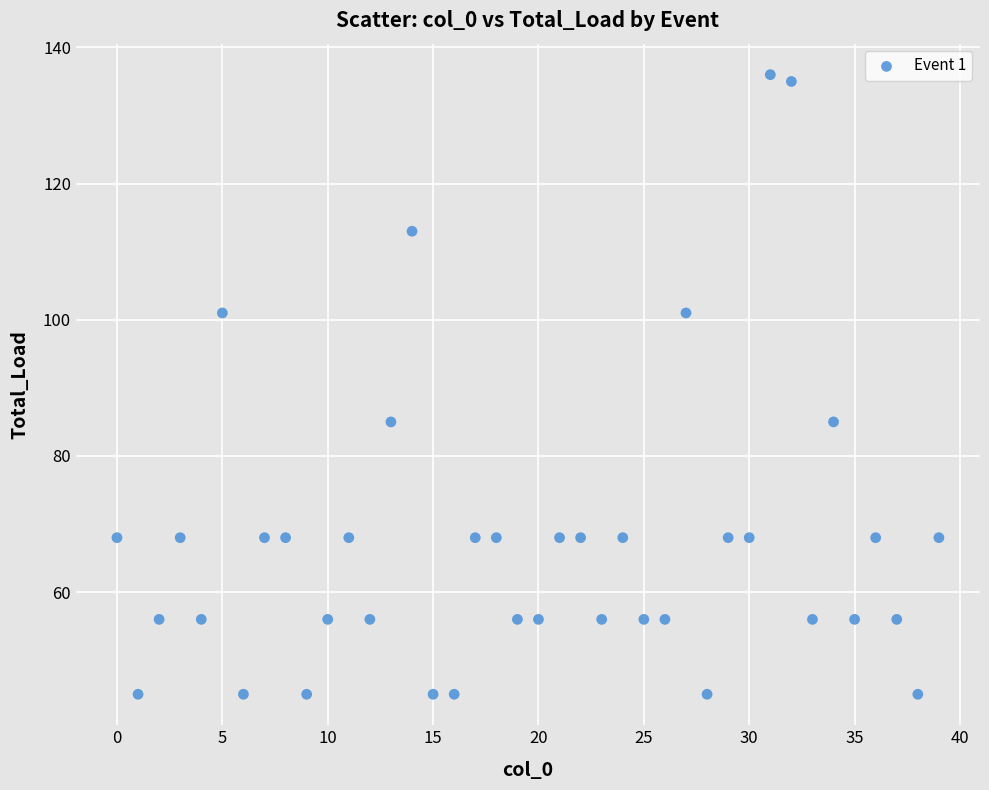

What is the range of Y values (max minus min)?

91